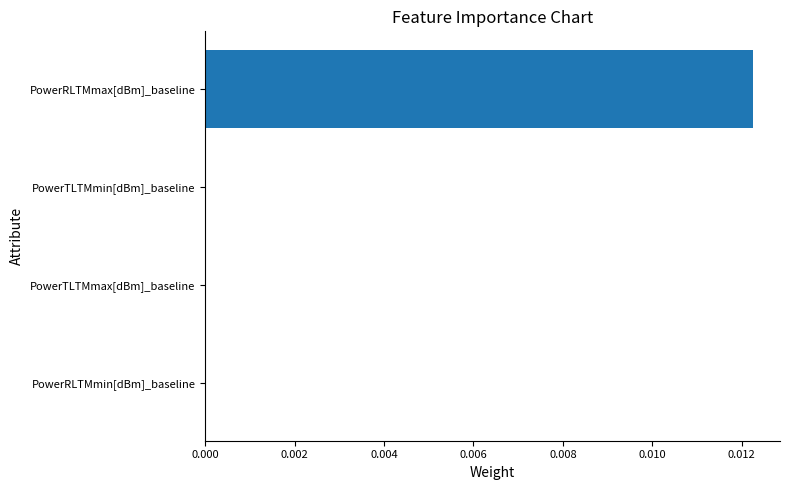

Count the number of categories in the chart.

4